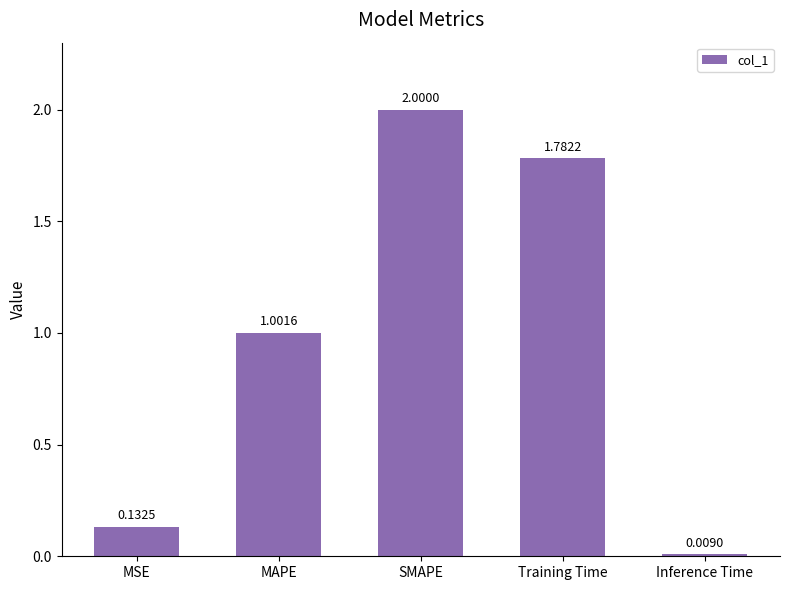

What is the difference between the maximum and minimum values?

2.0